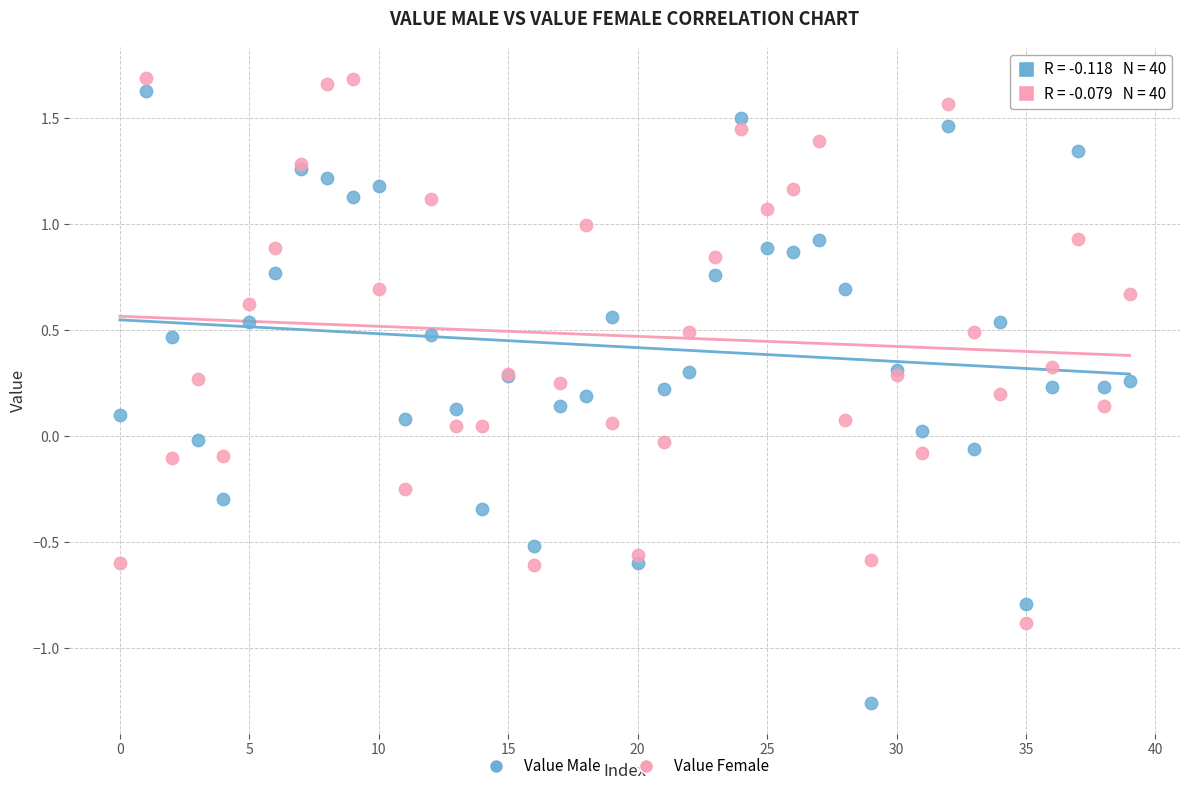

Which series reaches the minimum Y coordinate?

Value Male